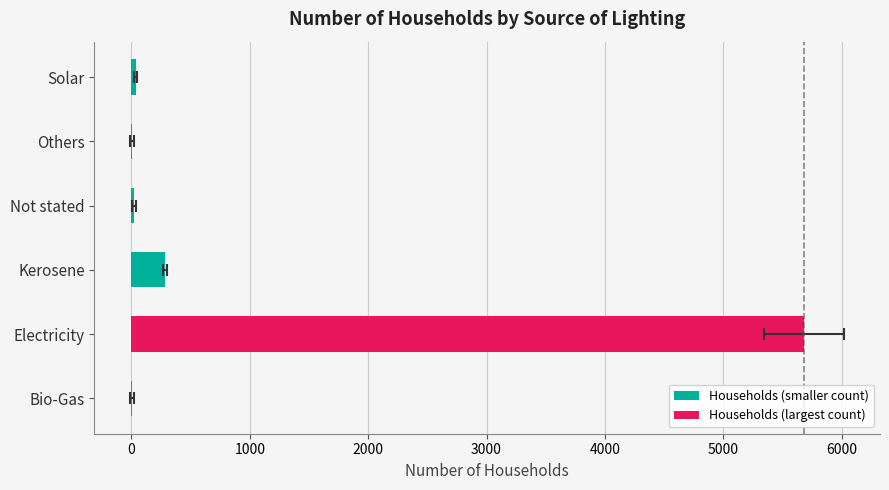

Does the chart contain any negative values?

No